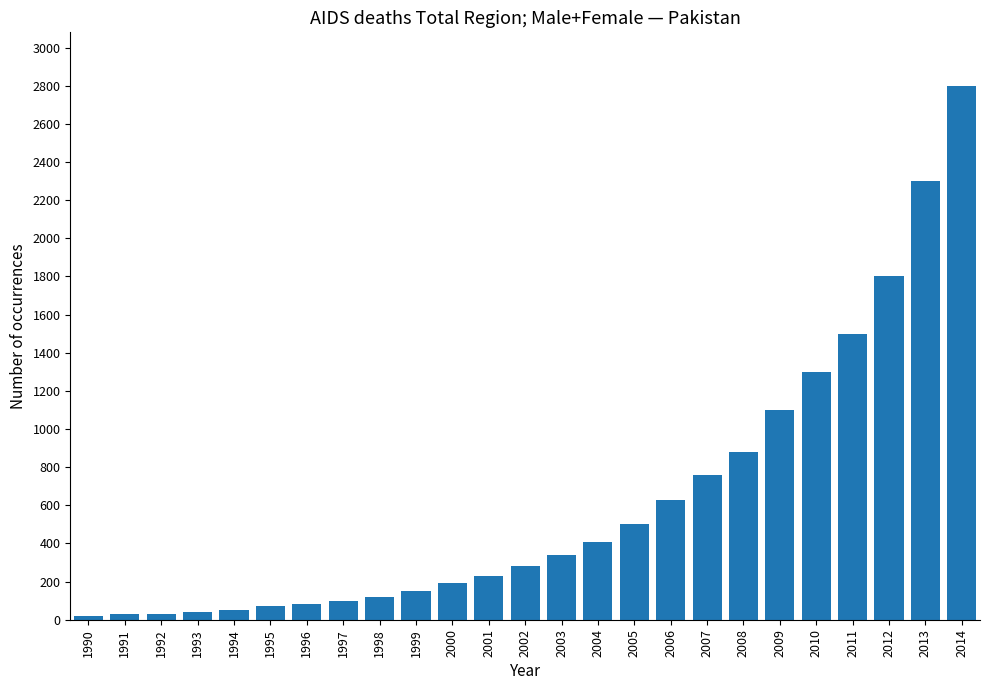

How many distinct data groups are displayed?

1